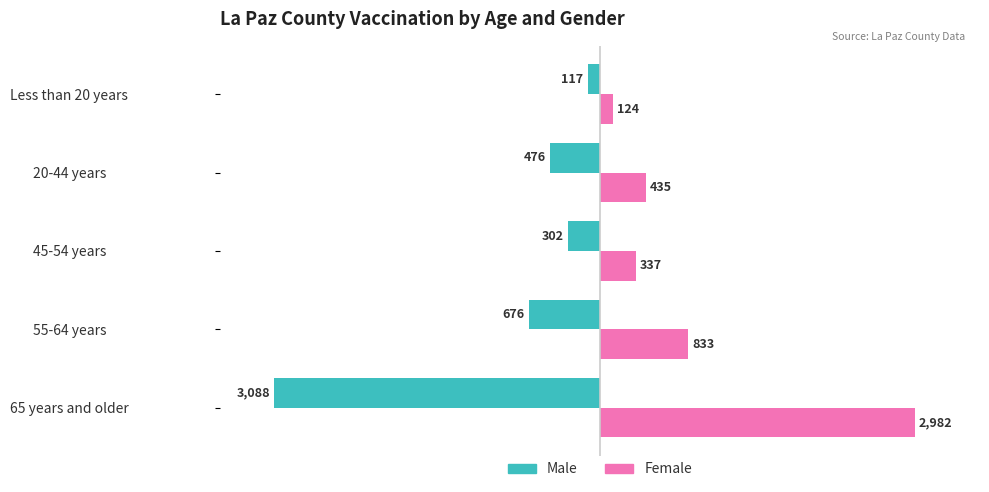

How many data points does each series have?

5